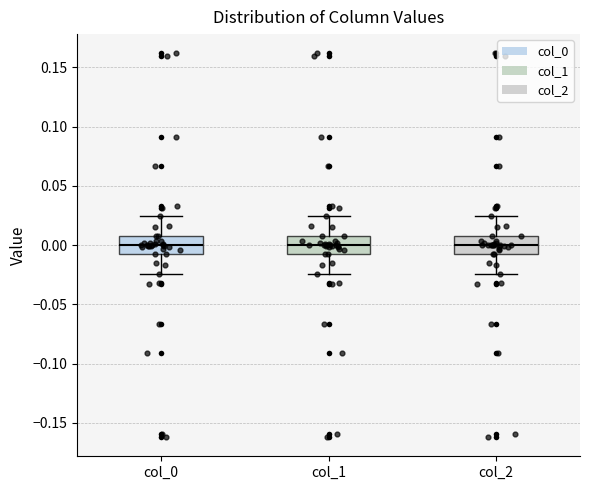

Reading left to right, transcribe this box plot: for each box, give where its median line is, the range the box spans, and where its two whiskers end, as read against the y-axis. The values are not printed on the chart, so give them approximately, as read against the axis.

col_0: median 0.000, box -0.005 to 0.005, whiskers -0.025 to 0.025
col_1: median 0.000, box -0.005 to 0.005, whiskers -0.025 to 0.025
col_2: median 0.000, box -0.005 to 0.005, whiskers -0.025 to 0.025